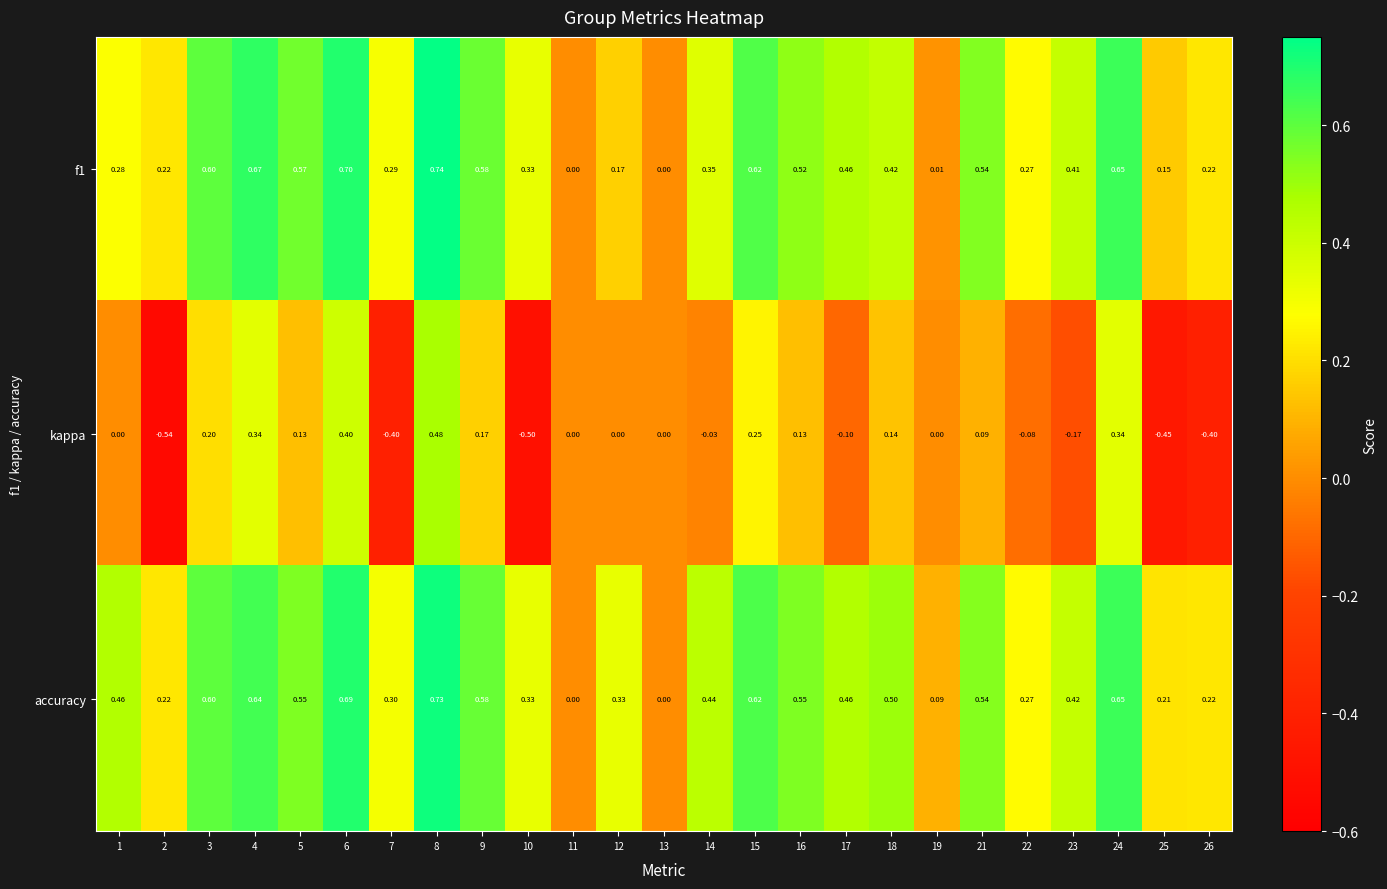

How many data points does each series have?

25